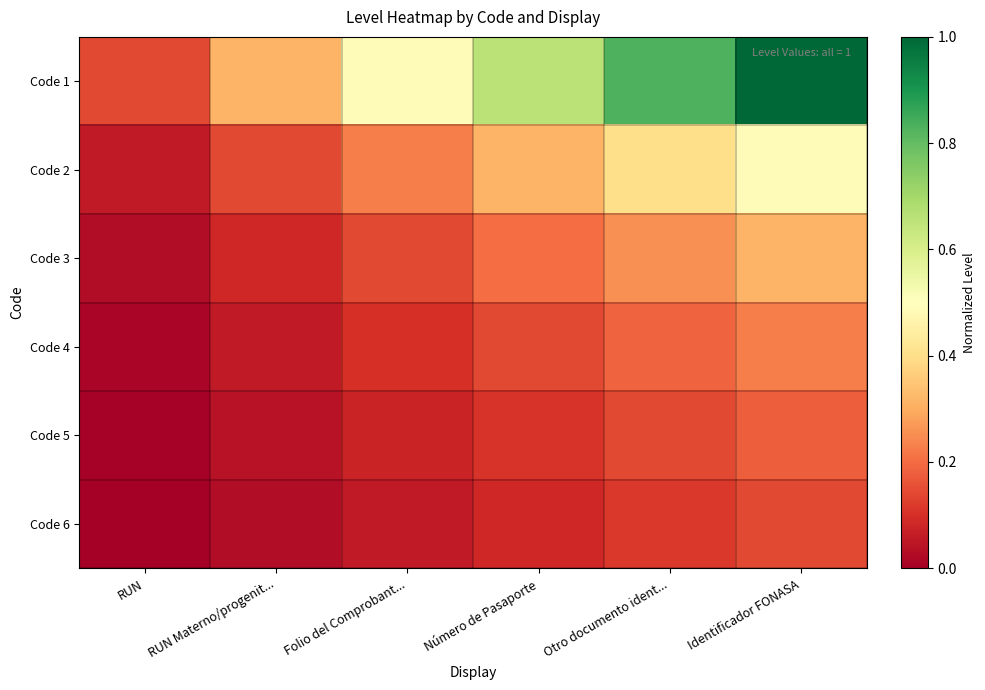

Reading right to left, what are all the values shown in this chart?

Code 1: Identificador FONASA=1.0	Otro documento ident...=0.8	Número de Pasaporte=0.7	Folio del Comprobant...=0.5	RUN Materno/progenit...=0.3	RUN=0.1
Code 2: Identificador FONASA=0.5	Otro documento ident...=0.4	Número de Pasaporte=0.3	Folio del Comprobant...=0.2	RUN Materno/progenit...=0.1	RUN=0.1
Code 3: Identificador FONASA=0.3	Otro documento ident...=0.3	Número de Pasaporte=0.2	Folio del Comprobant...=0.1	RUN Materno/progenit...=0.1	RUN=0.0
Code 4: Identificador FONASA=0.2	Otro documento ident...=0.2	Número de Pasaporte=0.1	Folio del Comprobant...=0.1	RUN Materno/progenit...=0.1	RUN=0.0
Code 5: Identificador FONASA=0.2	Otro documento ident...=0.1	Número de Pasaporte=0.1	Folio del Comprobant...=0.1	RUN Materno/progenit...=0.0	RUN=0.0
Code 6: Identificador FONASA=0.1	Otro documento ident...=0.1	Número de Pasaporte=0.1	Folio del Comprobant...=0.1	RUN Materno/progenit...=0.0	RUN=0.0